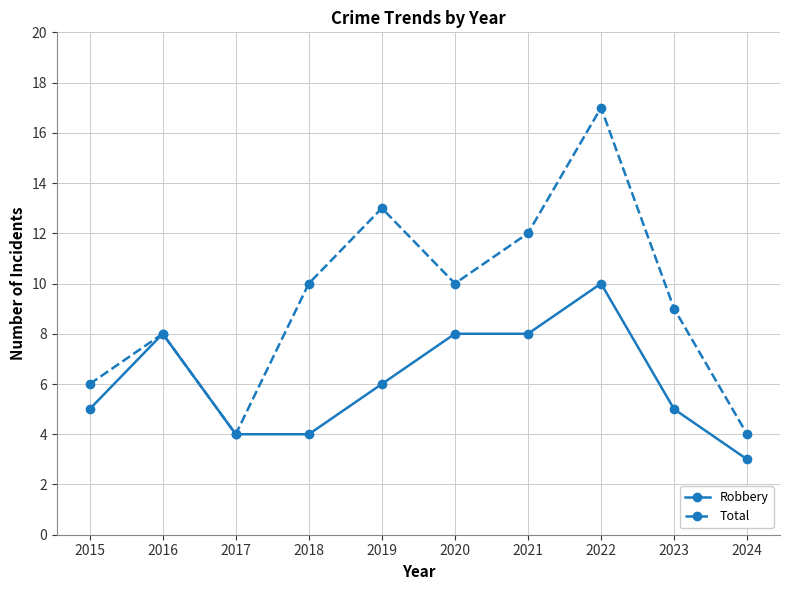

Does the chart display data point markers on the line(s)?

Yes